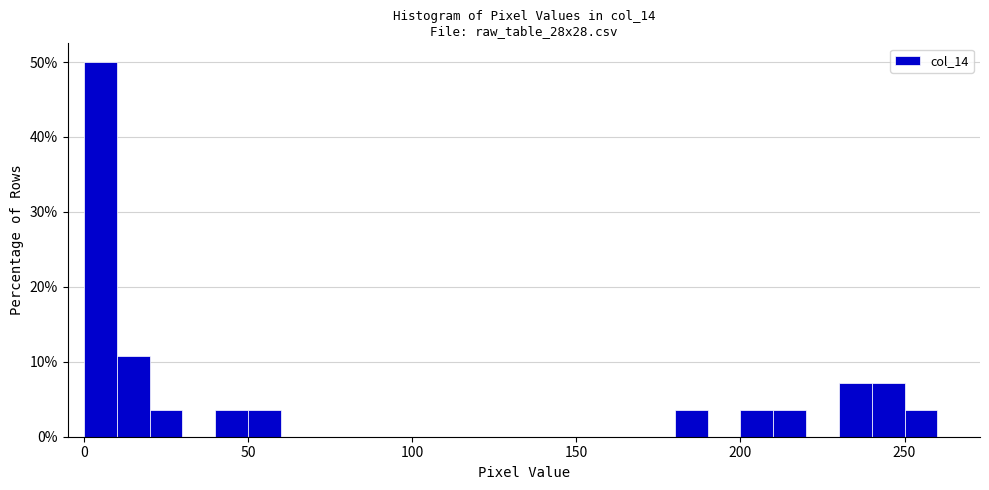

Around what value on the x-axis is the tallest bar? Give the approximate position of its centre, as read against the axis.

5